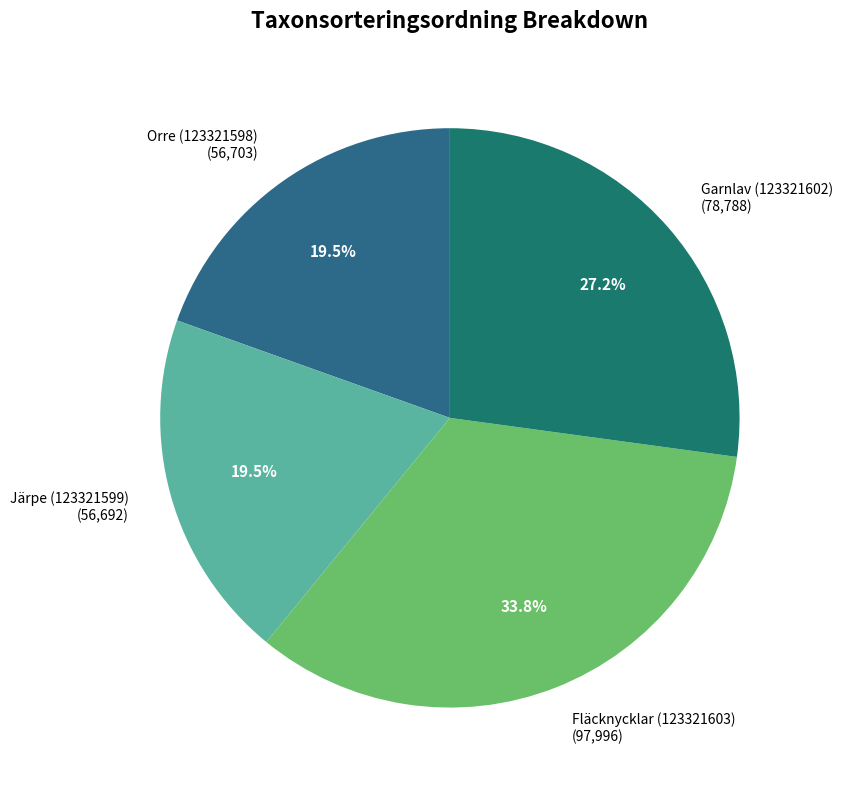

Combined, do Garnlav (123321602) (78,788) and Fläcknycklar (123321603) (97,996) account for over 50%?

Yes